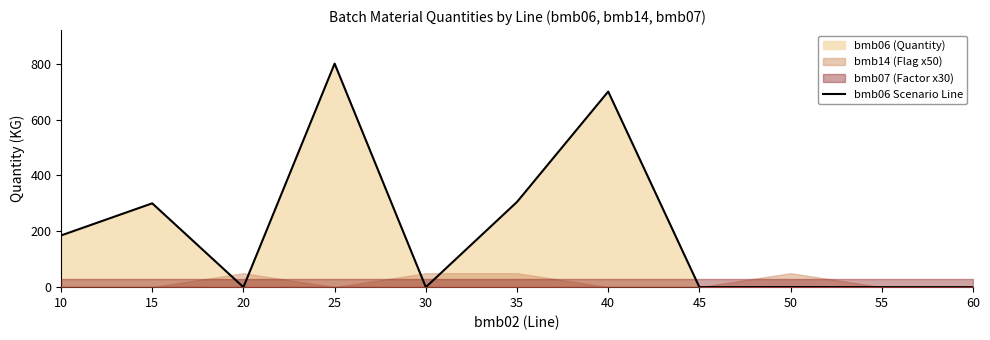

How many interior local valleys (lower than both neighbors) does the data have?

3